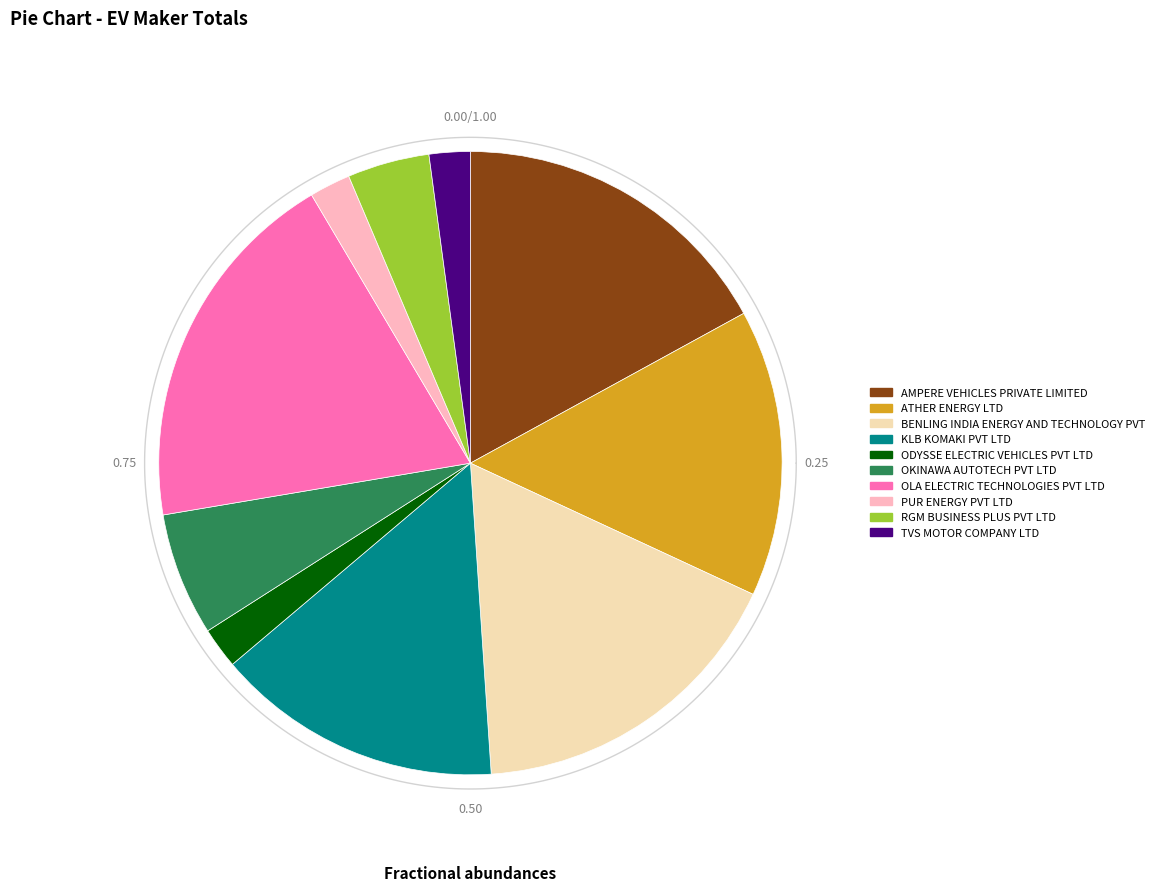

Is it true that OLA ELECTRIC TECHNOLOGIES PVT LTD is 19% of the pie?

True